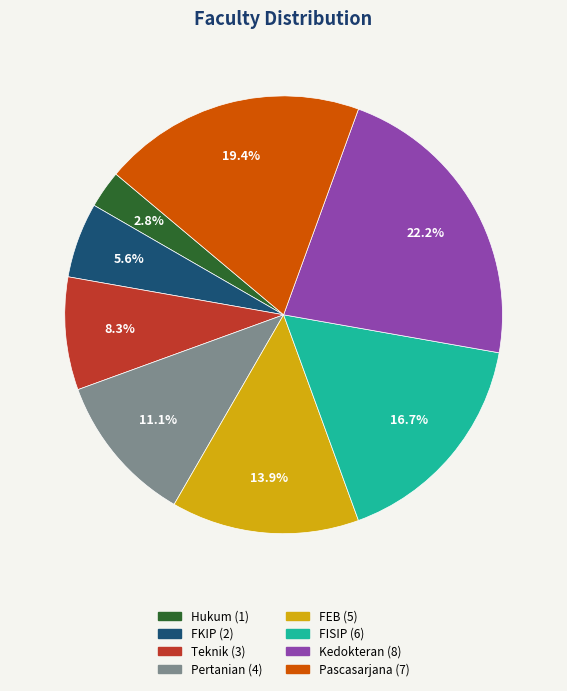

How many segments does this pie chart have?

8